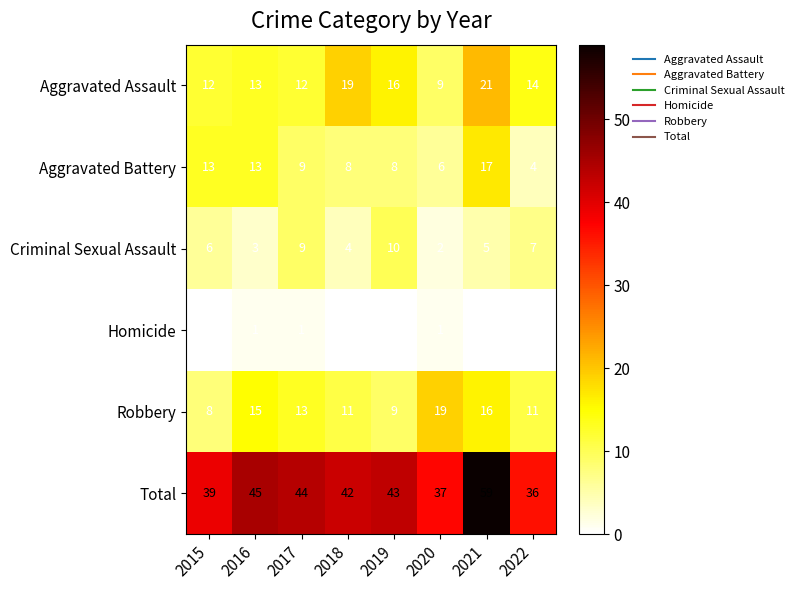

What is the difference between the highest and lowest values at 2016?

44